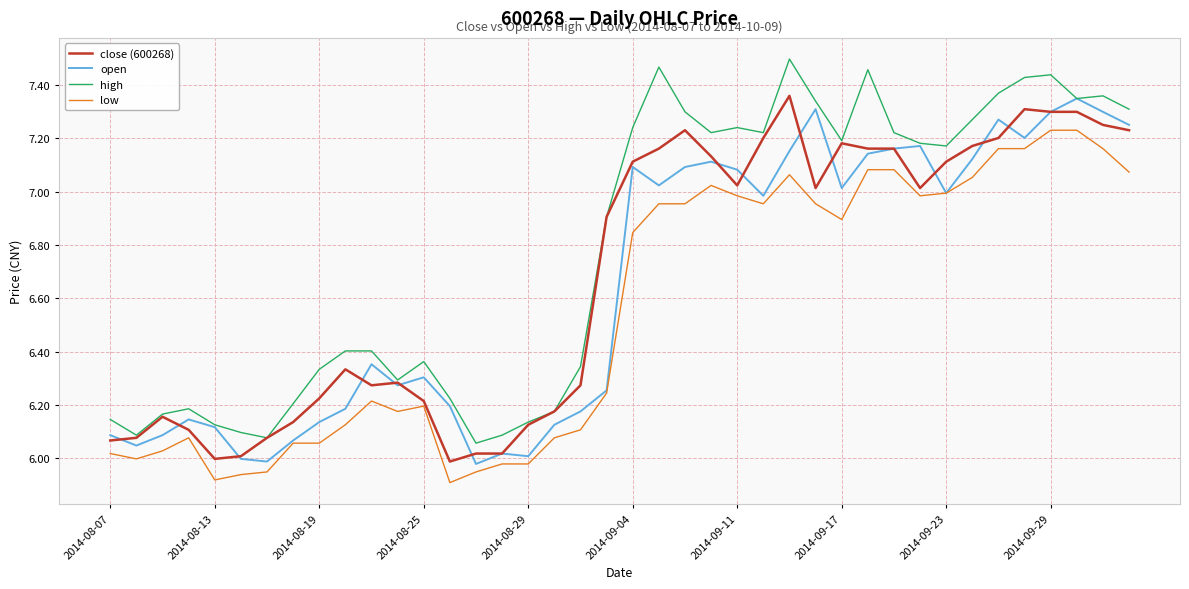

True or false: low and high cross at least once.

False